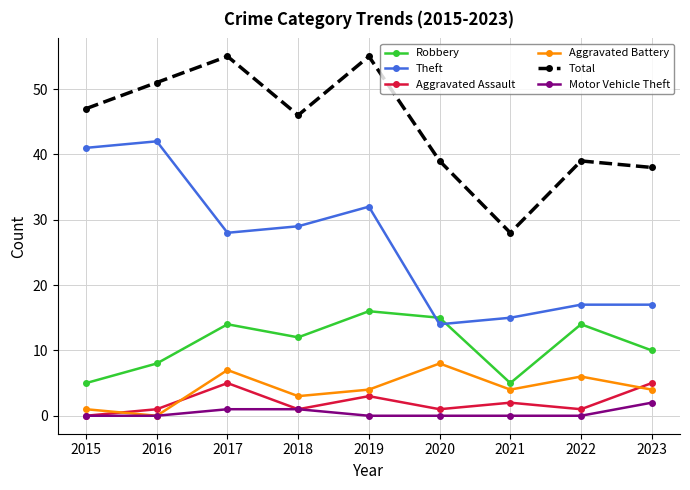

At which category does Aggravated Assault reach its first local peak?

2017